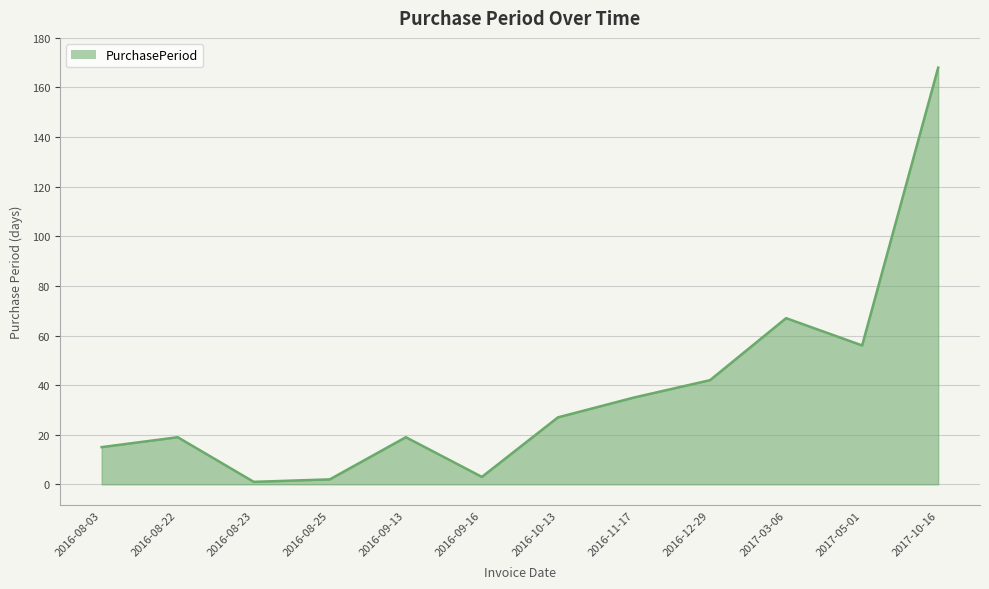

Does the chart display data point markers on the line(s)?

No